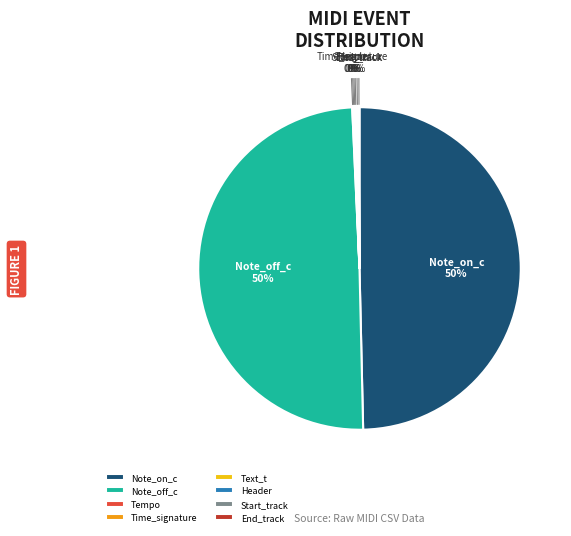

To the nearest percent, what portion does Note_on_c represent?

50%